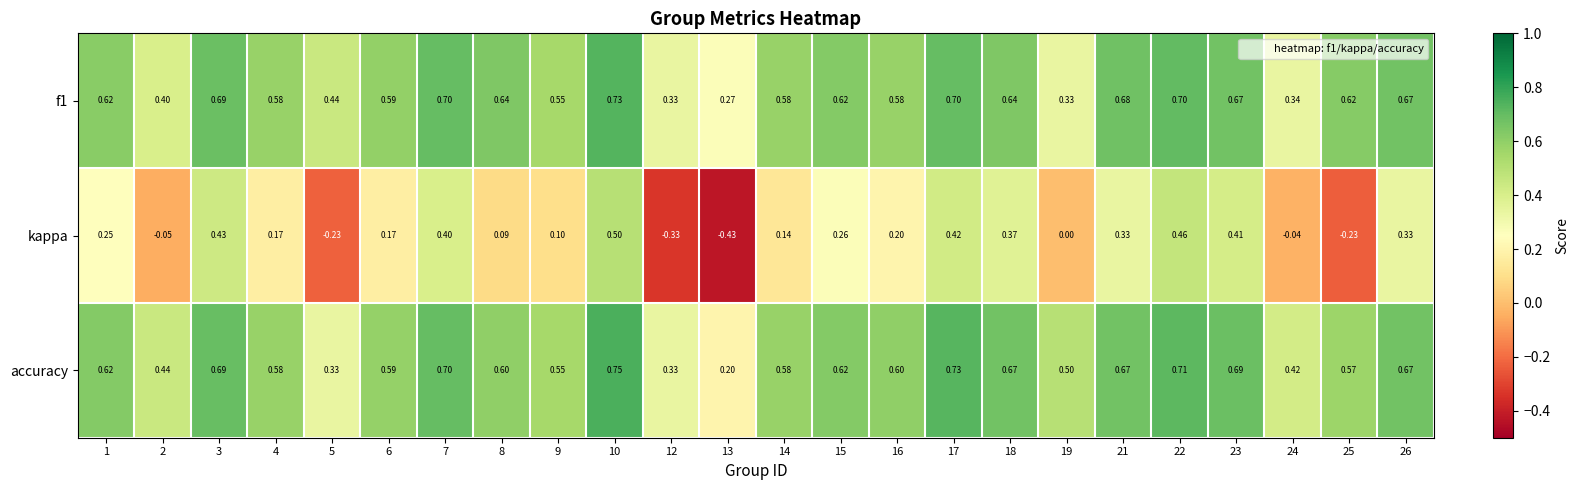

At how many categories does at least one series exceed 0?

24